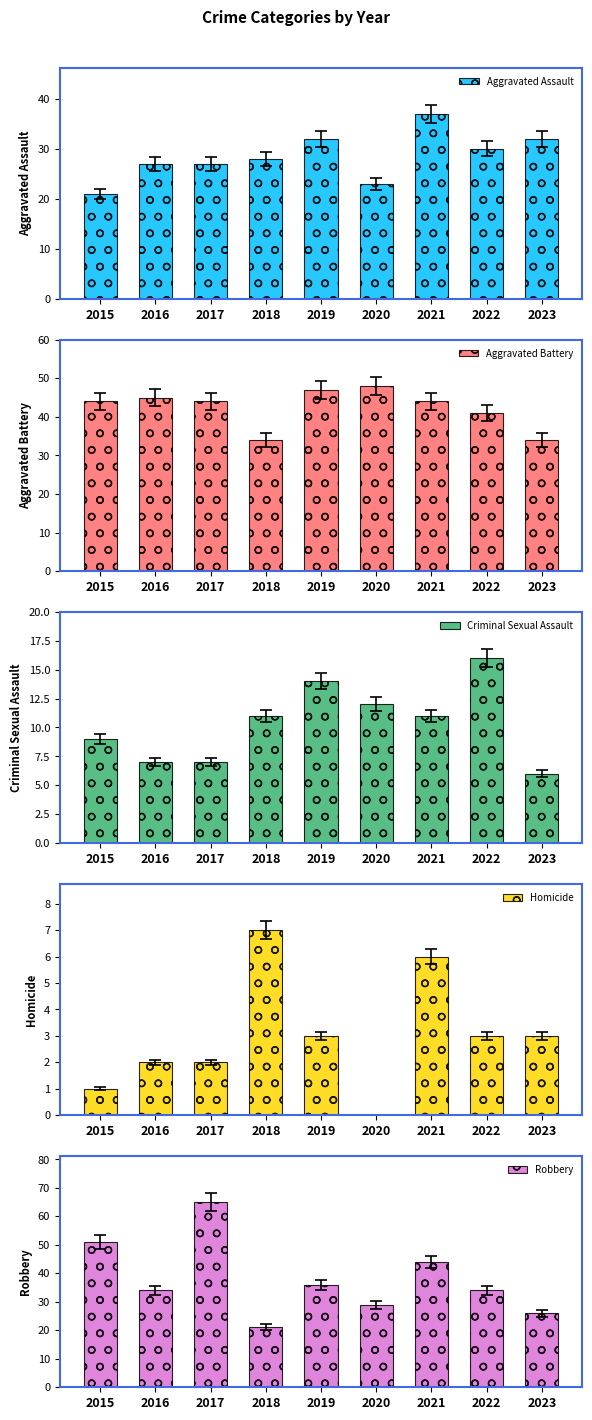

Reading left to right, transcribe all the data shown in this chart.

Aggravated Assault: 21	27	27	28	32	23	37	30	32
Aggravated Battery: 44	45	44	34	47	48	44	41	34
Criminal Sexual Assault: 9	7	7	11	14	12	11	16	6
Homicide: 1	2	2	7	3	0	6	3	3
Robbery: 51	34	65	21	36	29	44	34	26